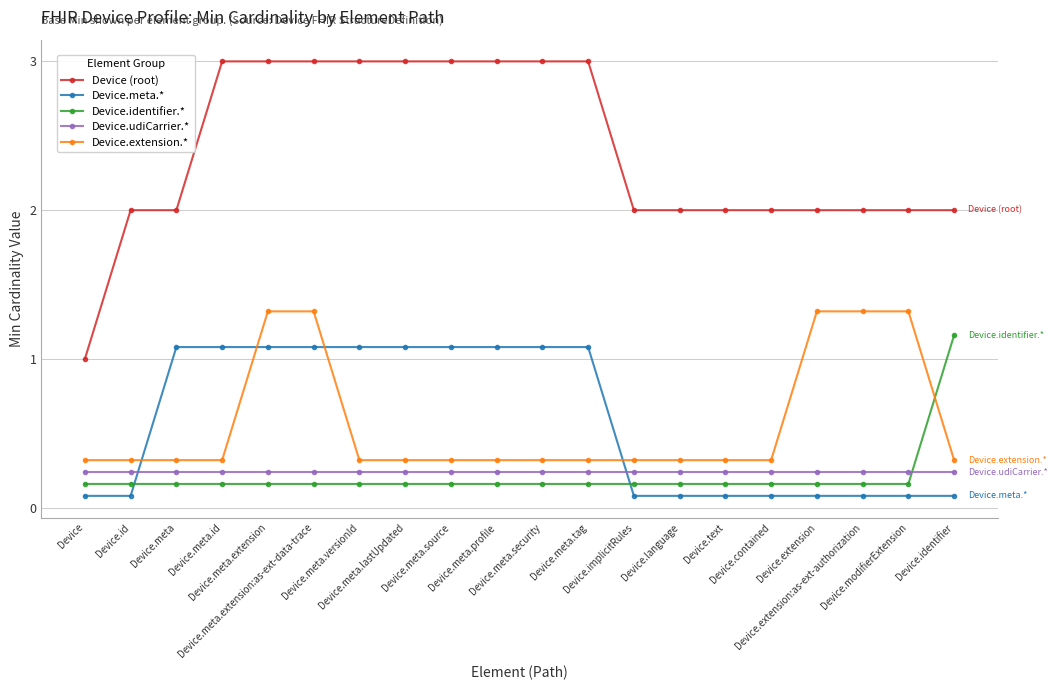

The value of Device (root) at Device.meta.profile is 3.0. True or false?

True